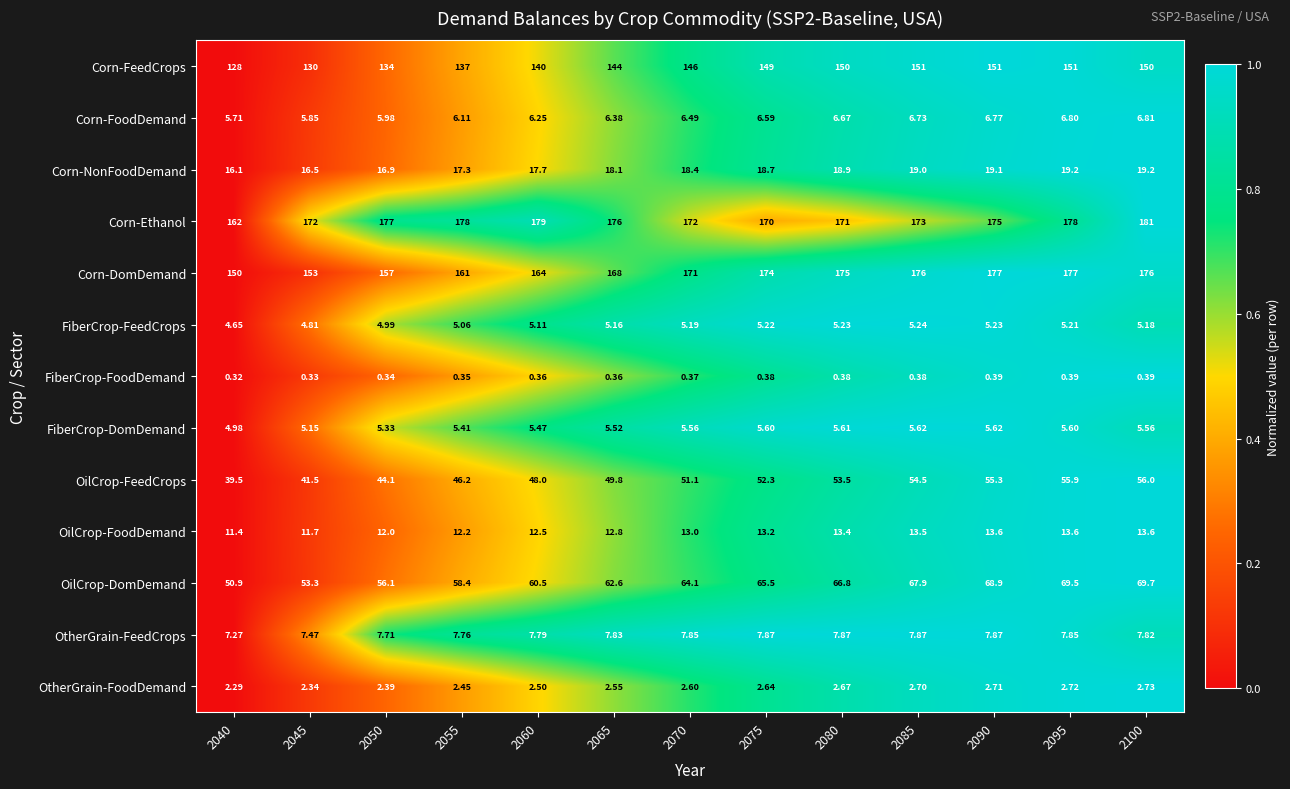

Between 2090 and 2100, which series saw the biggest shift?

Corn-Ethanol